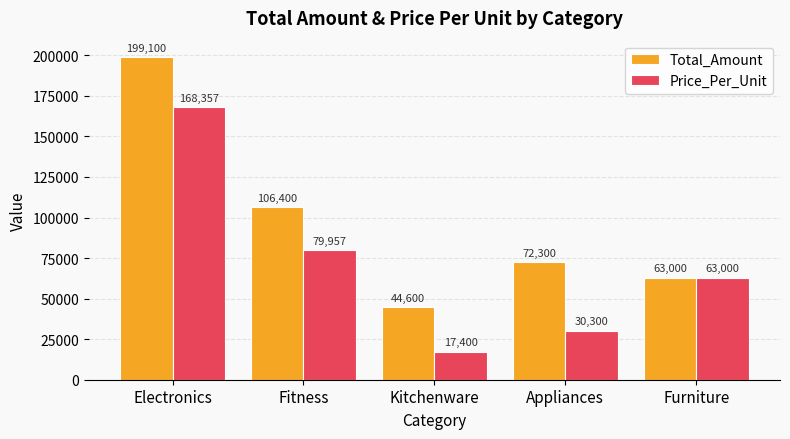

What is the value of the Total_Amount bar at the 3rd from the left?

44600